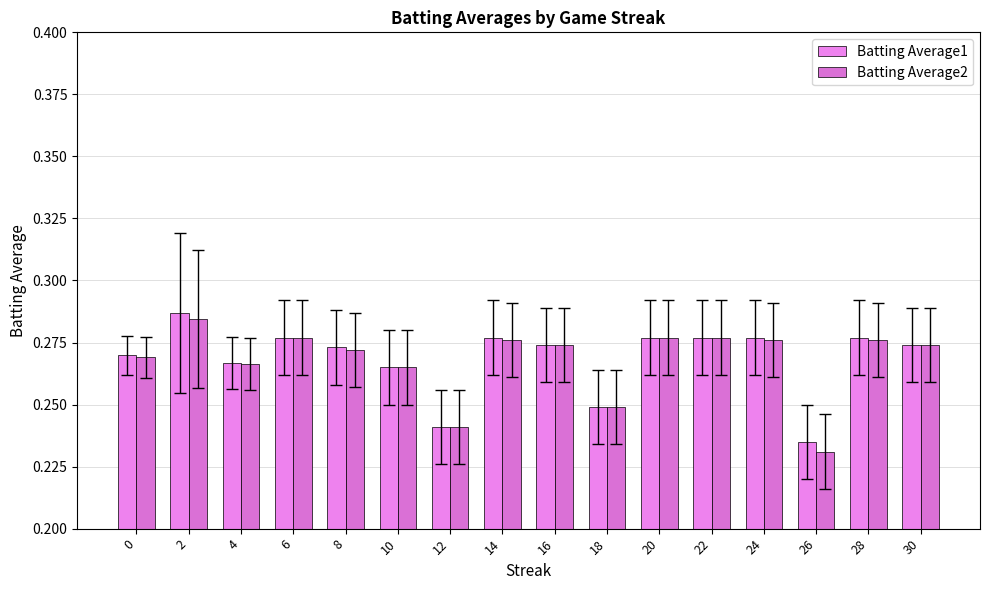

True or false: Batting Average1 has a value of 0.1 at 4.

False